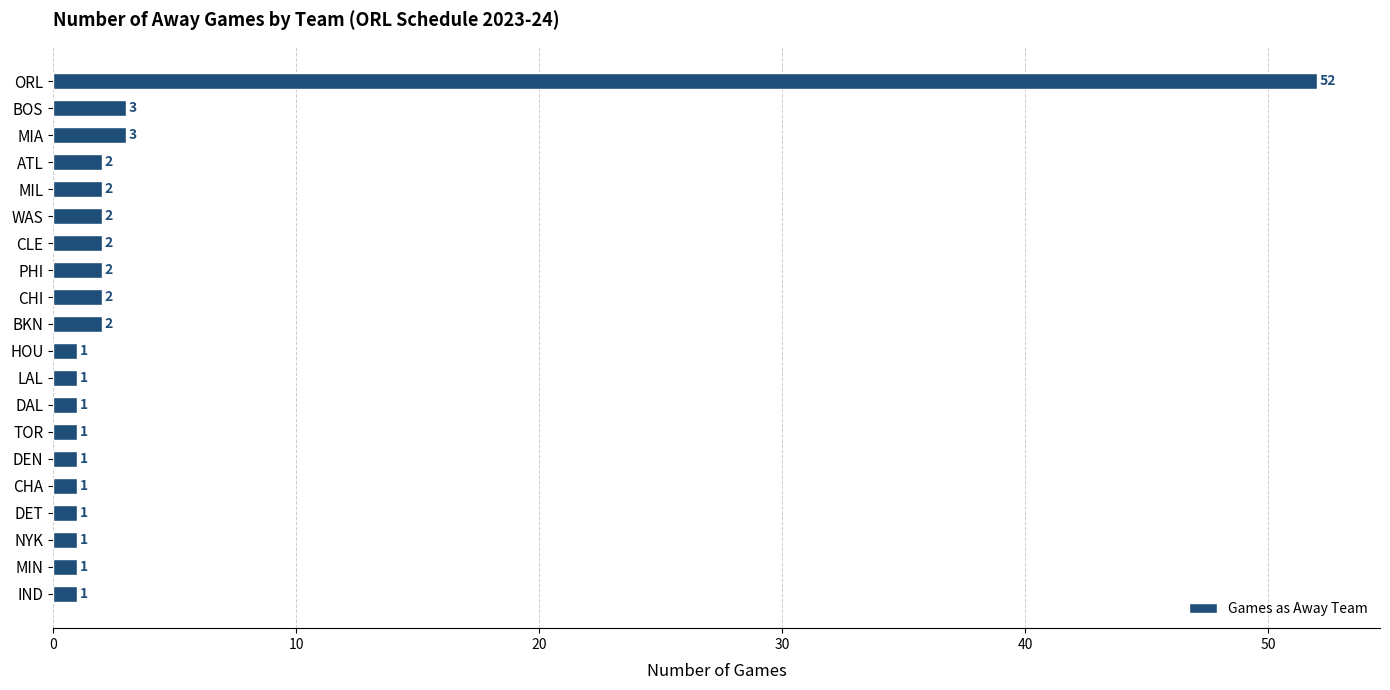

What is the difference between the second highest and minimum values?

2